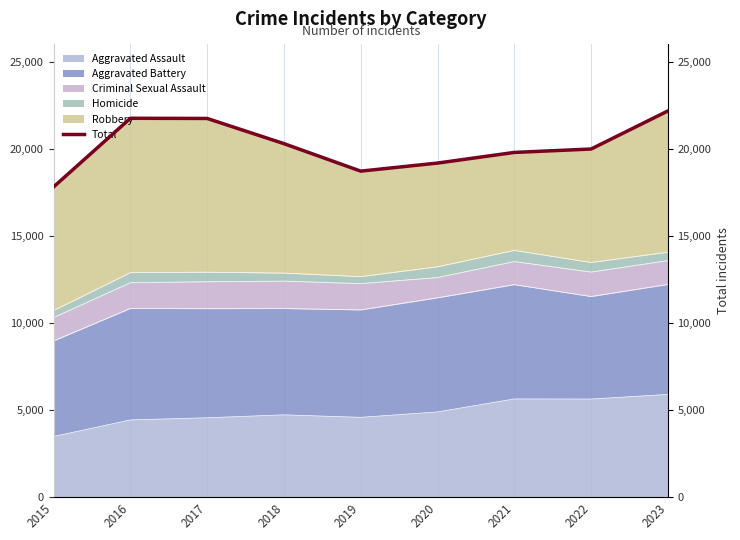

What is the value of the 2nd point from the left?

21760